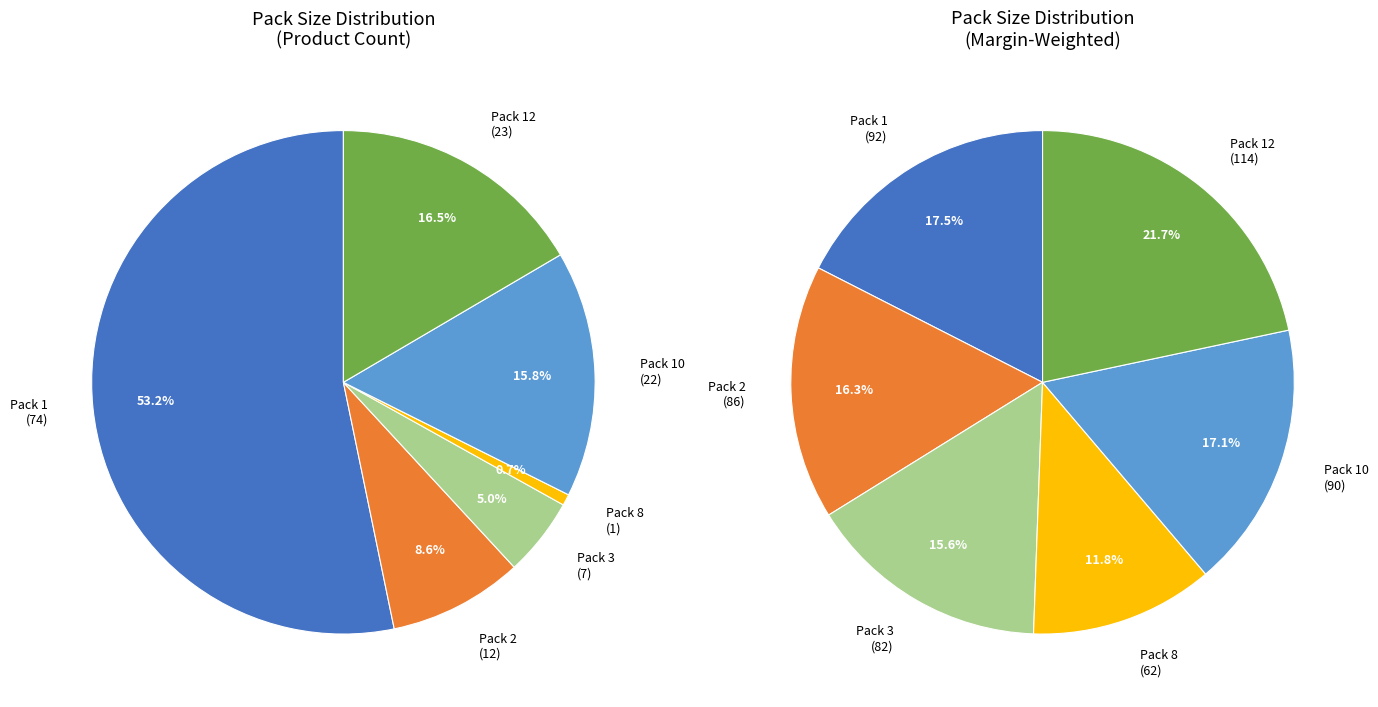

Is there any slice that represents more than half of the pie?

Yes